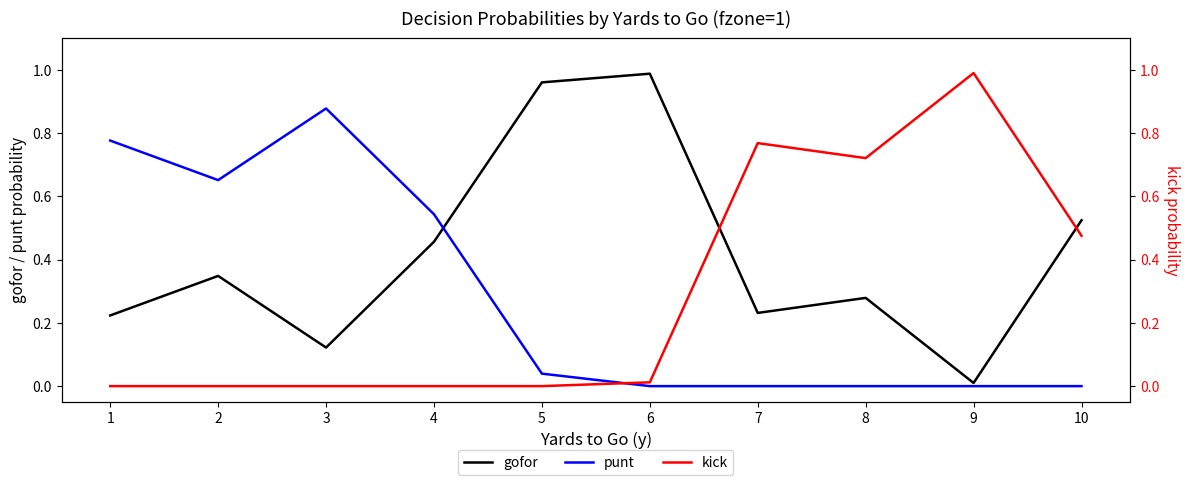

At which category is the sum across all series the highest?

1